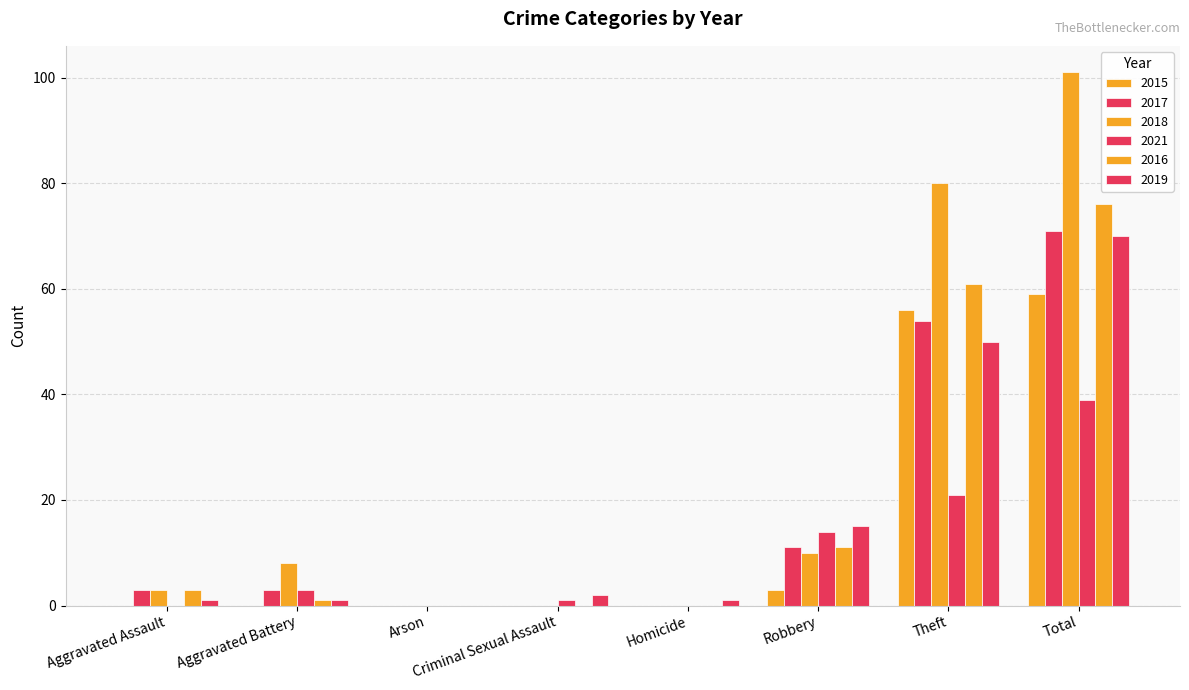

What is the label of the 3rd bar from the left?

Arson